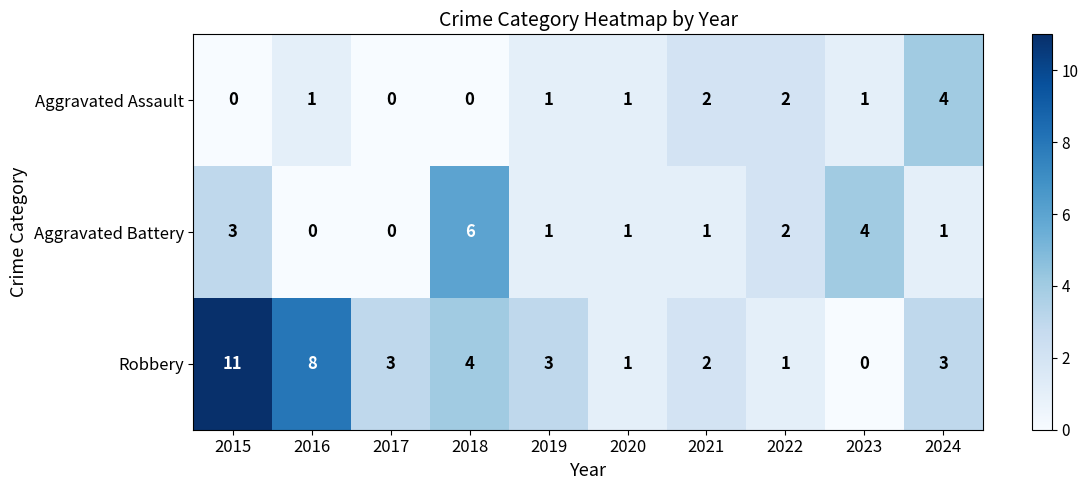

Which series has the largest total across all categories?

Robbery